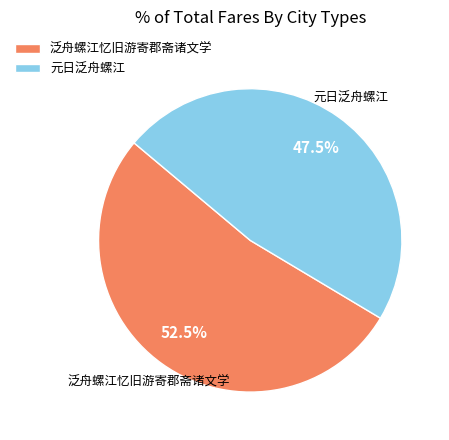

Which slice represents more than half of the pie?

泛舟螺江忆旧游寄郡斋诸文学